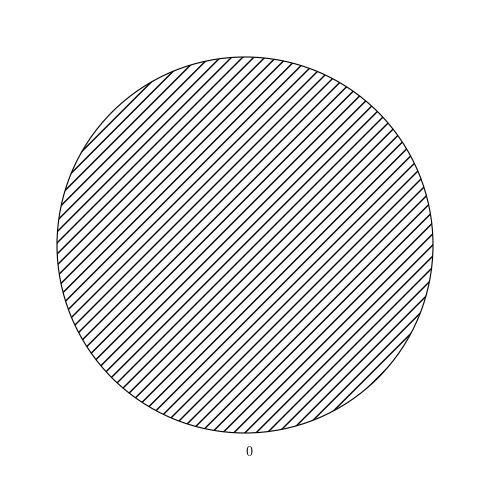

Rank the categories by value from lowest to highest.

0